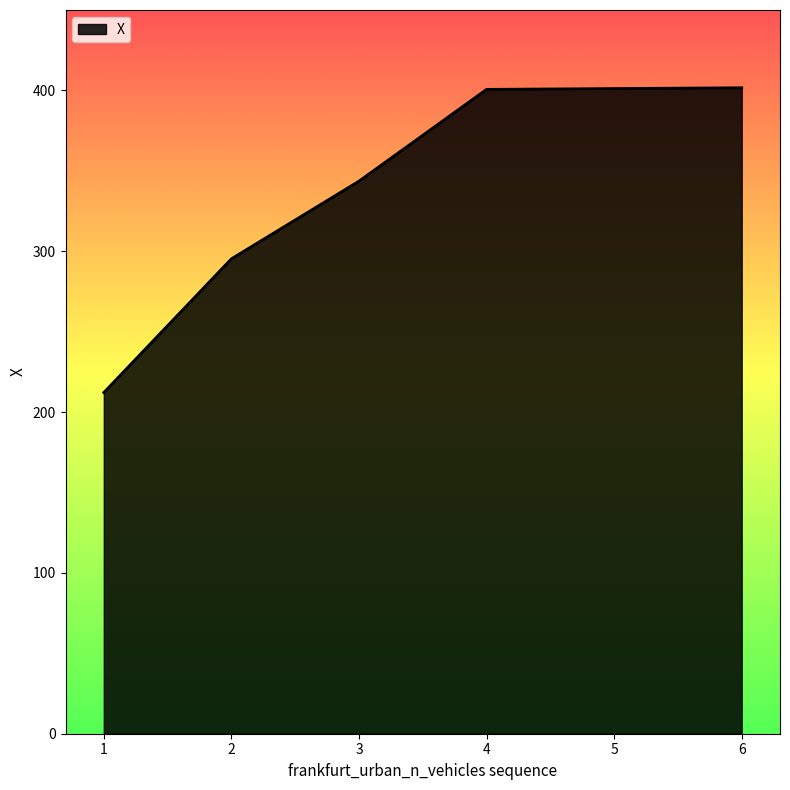

Does the chart display data point markers on the line(s)?

No